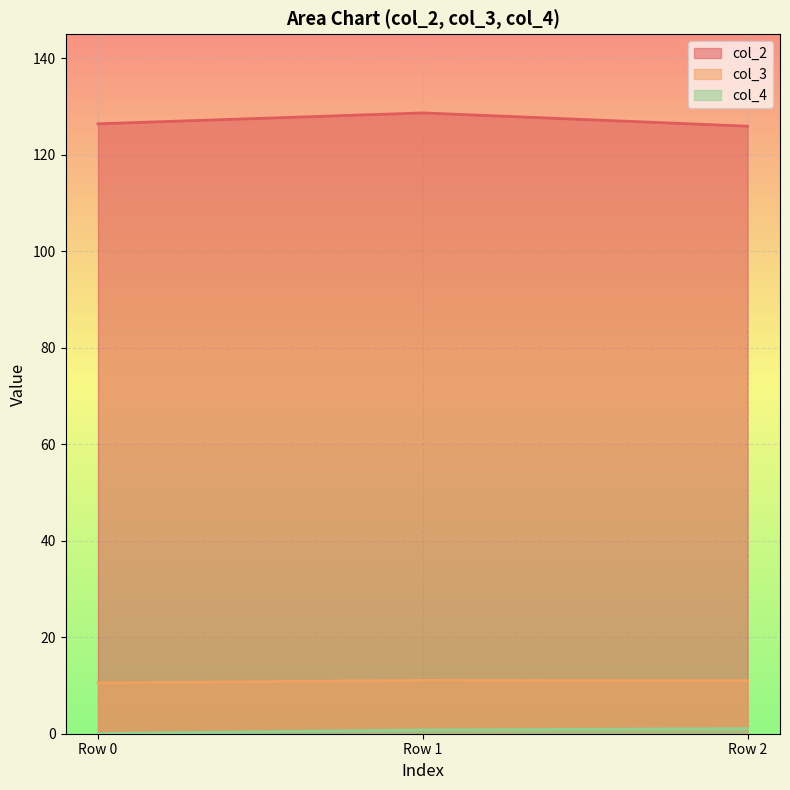

The value of col_3 at Row 2 is 11.0. True or false?

True